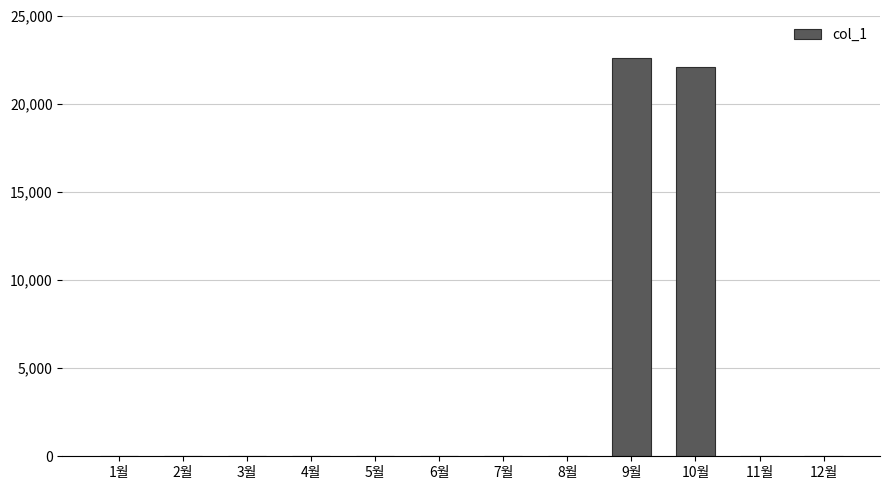

Does the chart contain stacked bars?

No